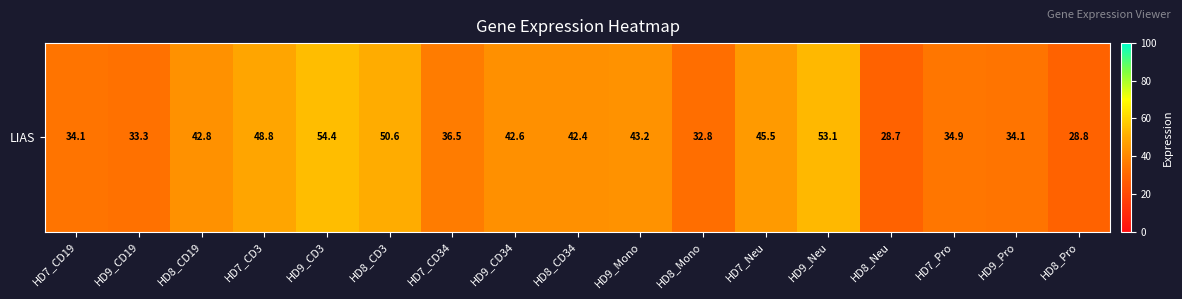

The chart shows a value of 50.6 at HD8_CD3. True or false?

True